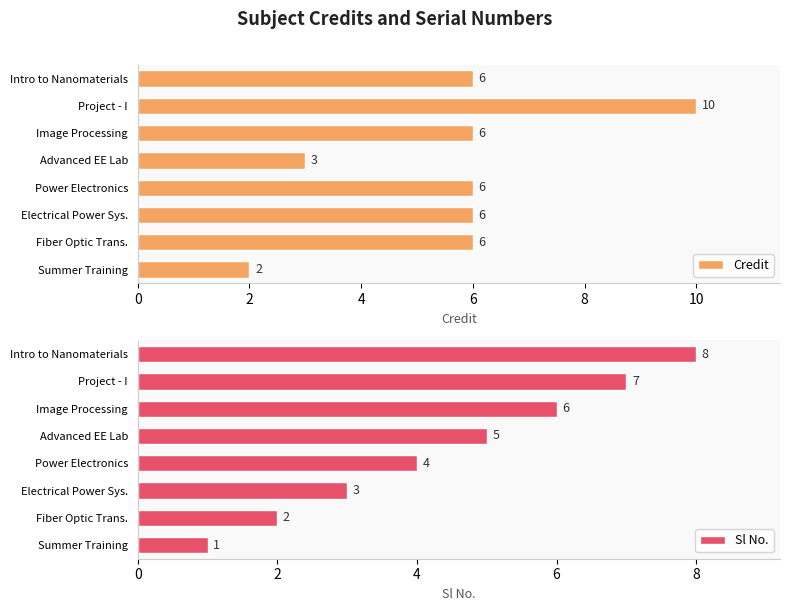

What is the difference between the second highest and second lowest values in the Credit series?

3